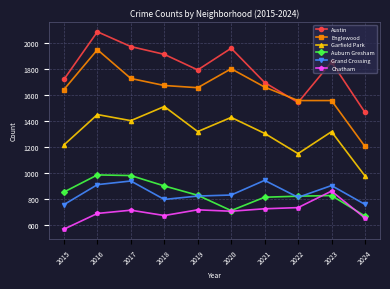

The Austin series shows 1014 at 2017. True or false?

False